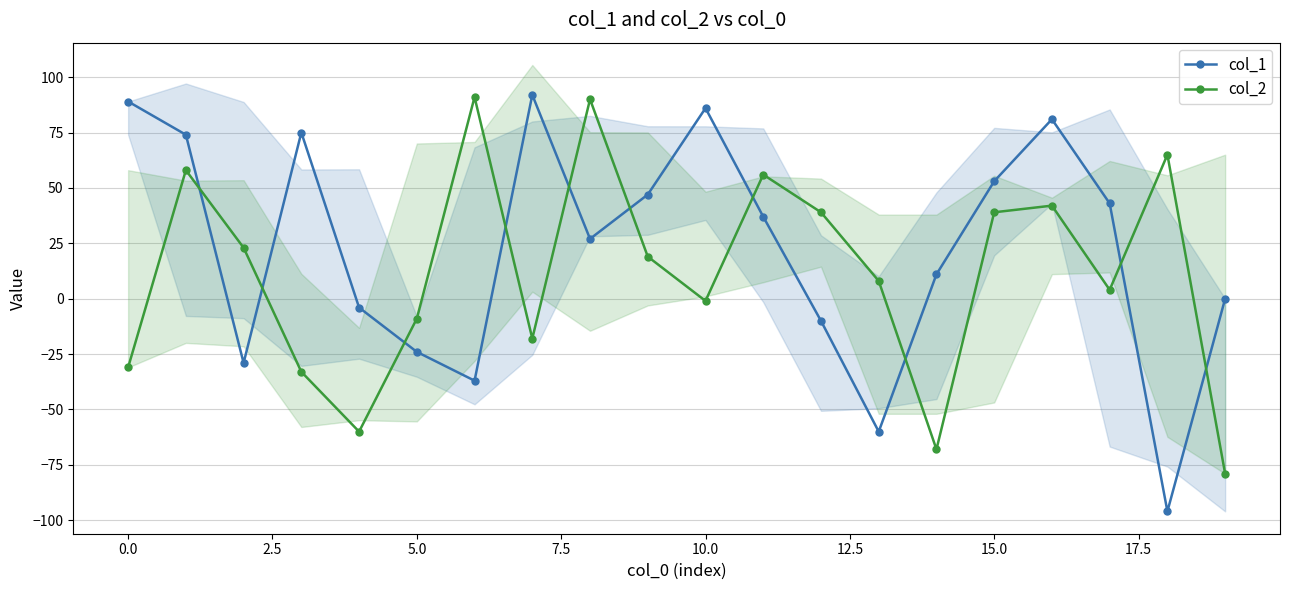

True or false: col_2 has more than 2 interior local peaks.

True